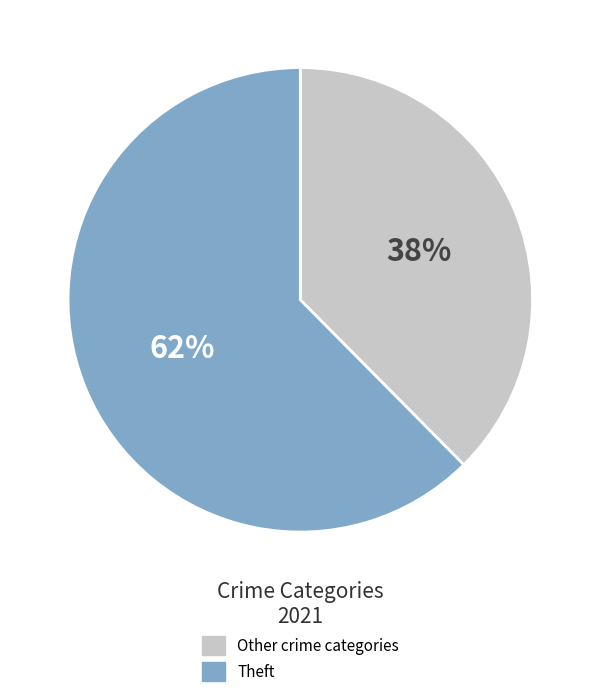

Is there a majority slice in this chart?

Yes